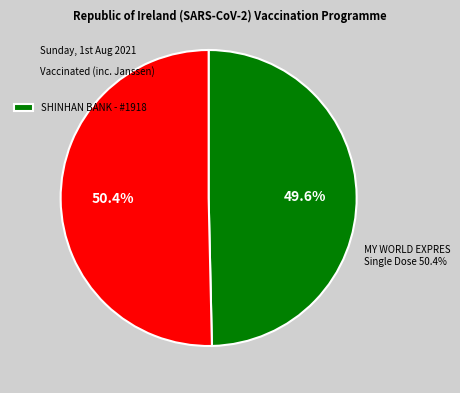

What is the smallest slice in the pie chart?

SHINHAN BANK - #1918 - GIMPO-SI - GIMPOG